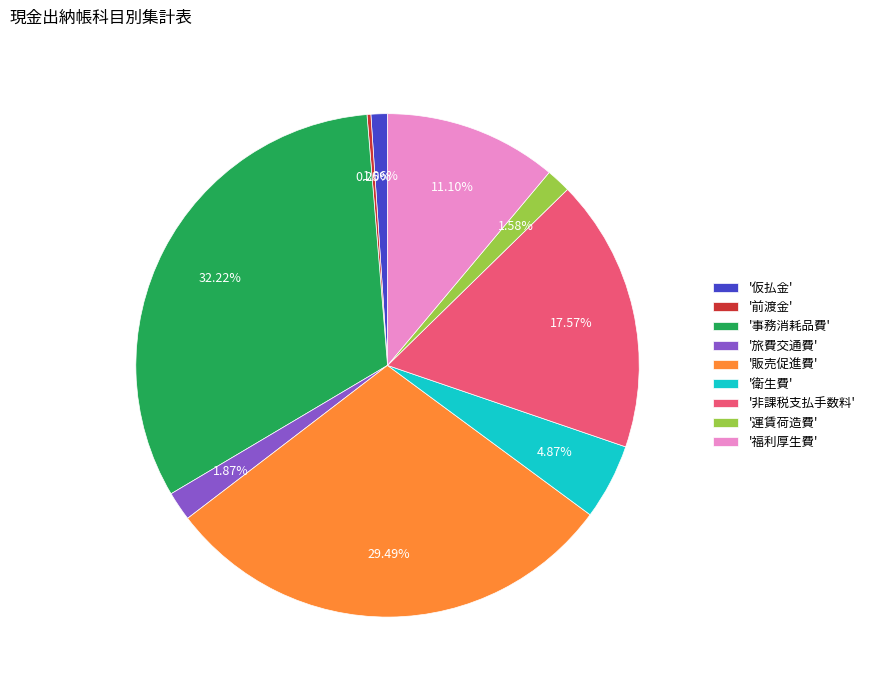

Which slice is the largest?

'事務消耗品費'